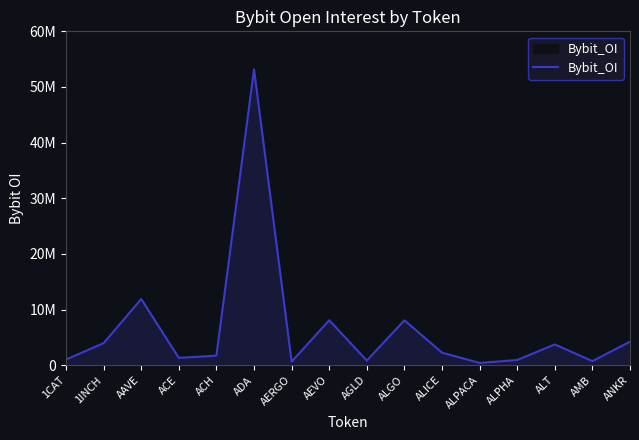

Read the value at AGLD.

831039